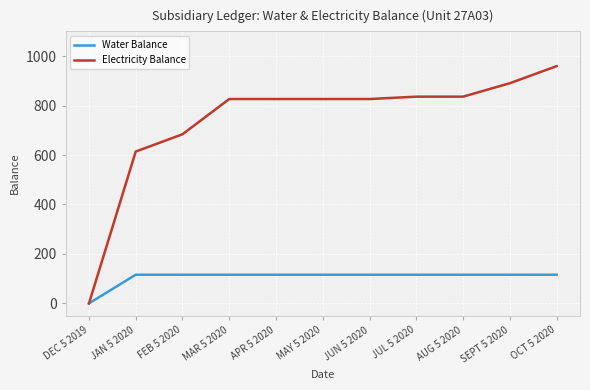

Which category has the highest value across all series?

OCT 5 2020